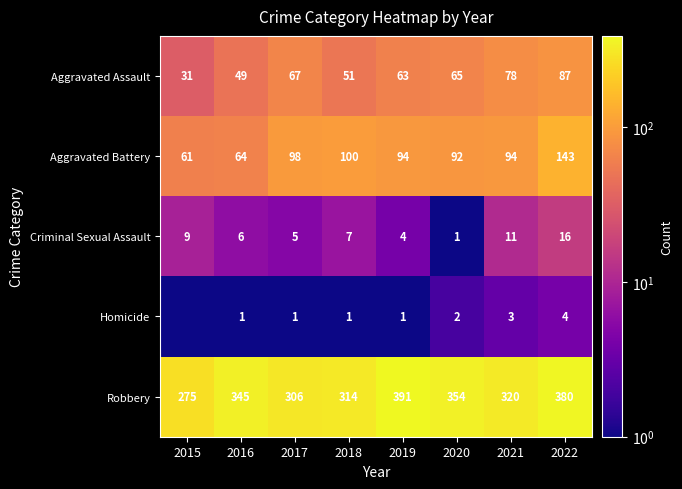

Where does the Aggravated Battery series first go above 94?

2017